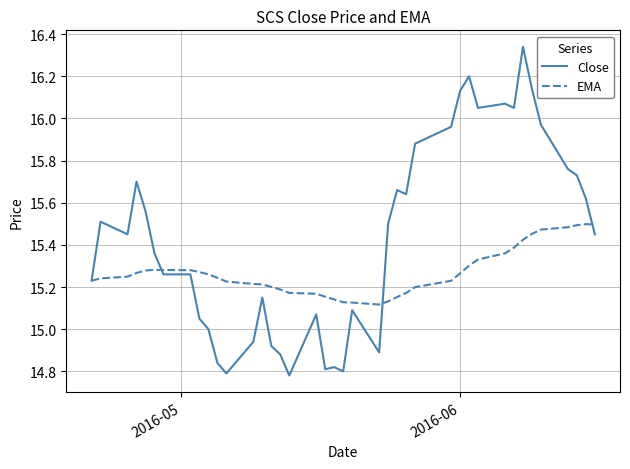

Is this an area chart (filled region under the line)?

No